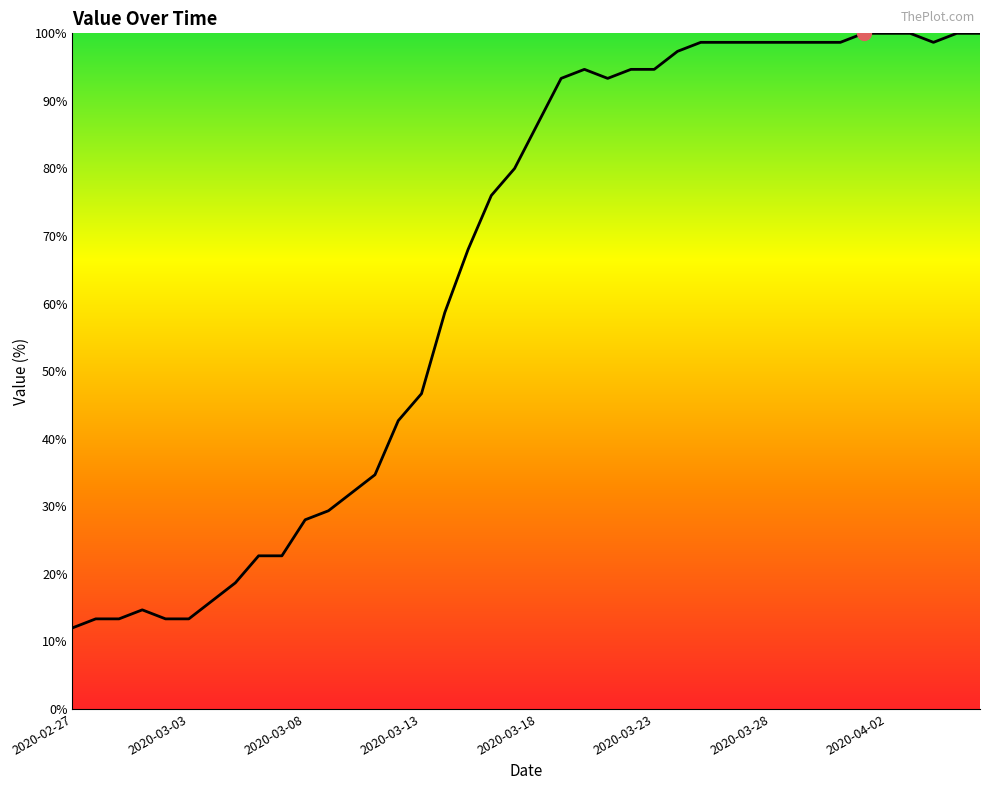

What is the difference between the maximum and minimum values?

88.0